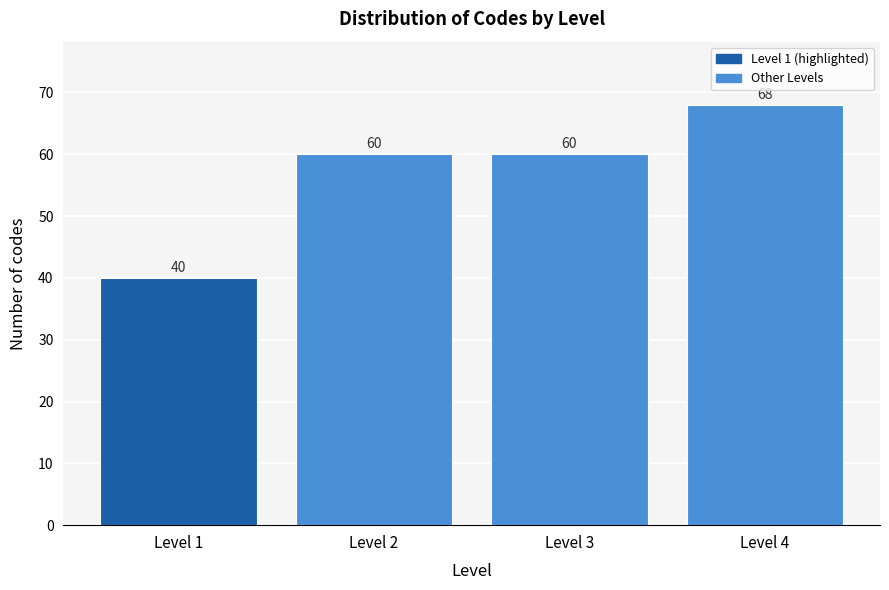

Reading left to right, what are all the values shown in this chart?

Level 1=40	Level 2=60	Level 3=60	Level 4=68